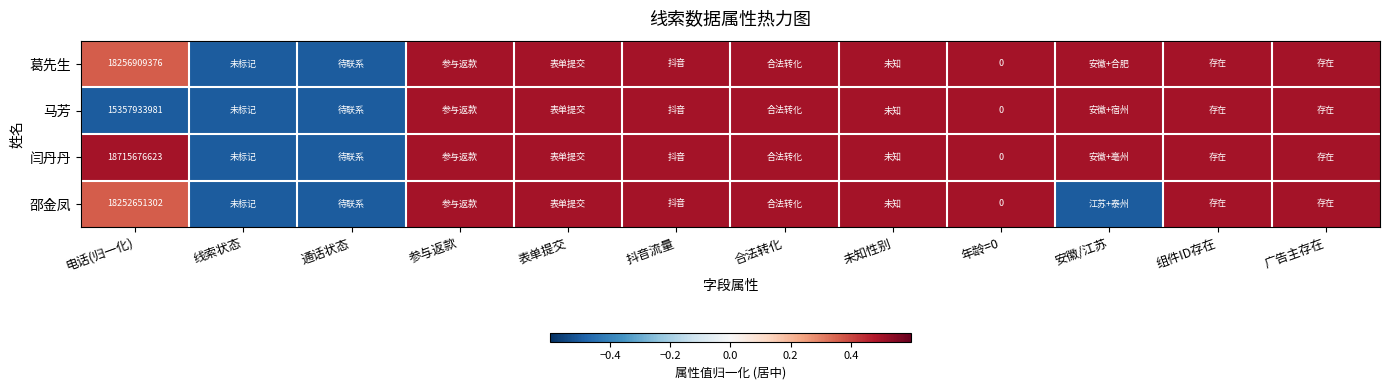

The value of 马芳 at 表单提交 is 0.7. True or false?

False